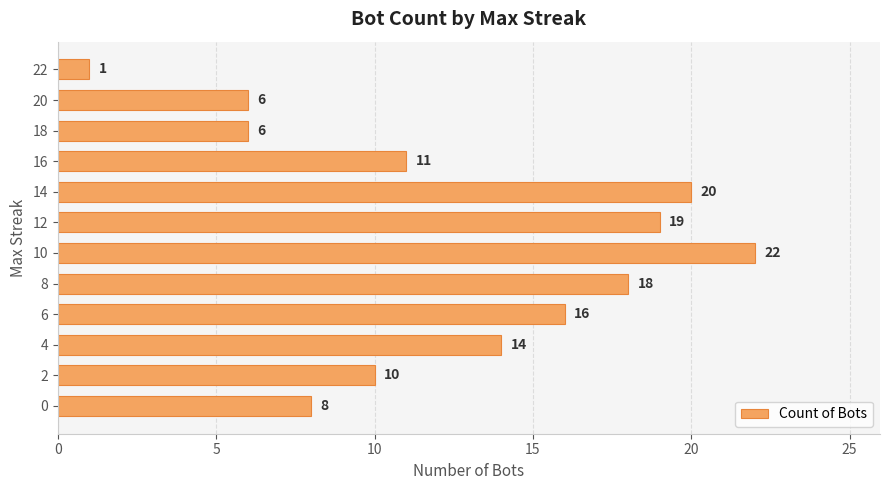

Reading top to bottom, what are all the values shown in this chart?

22=1	20=6	18=6	16=11	14=20	12=19	10=22	8=18	6=16	4=14	2=10	0=8